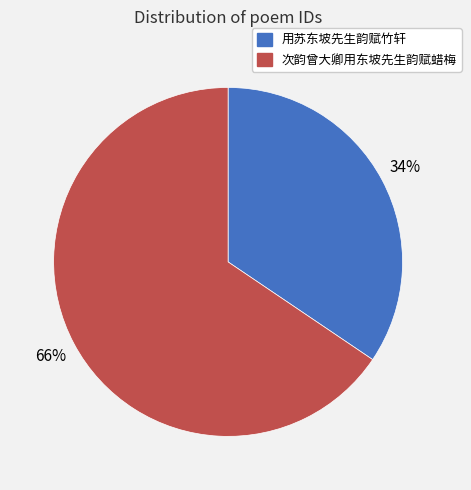

Is the sum of 用苏东坡先生韵赋竹轩 and 次韵曾大卿用东坡先生韵赋蜡梅 greater than half?

Yes